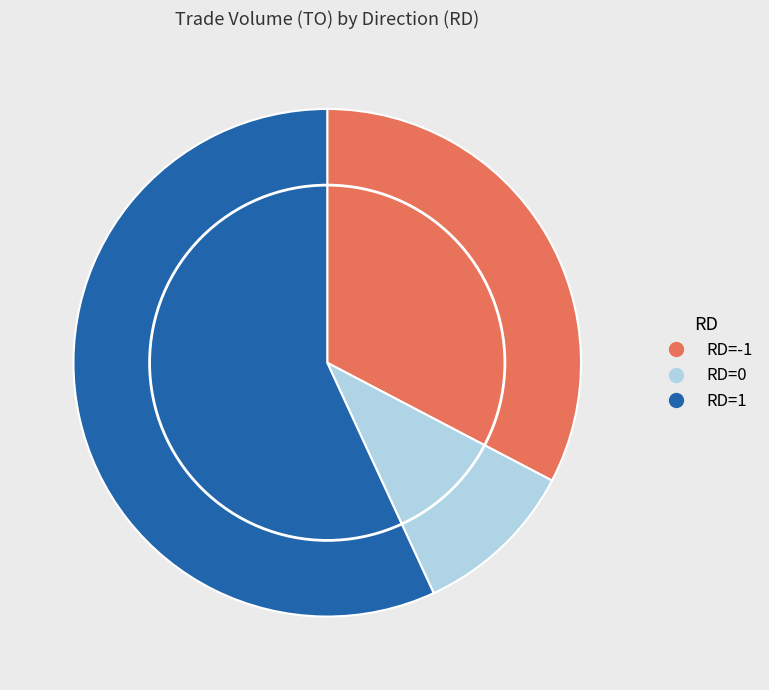

How many segments does this pie chart have?

3